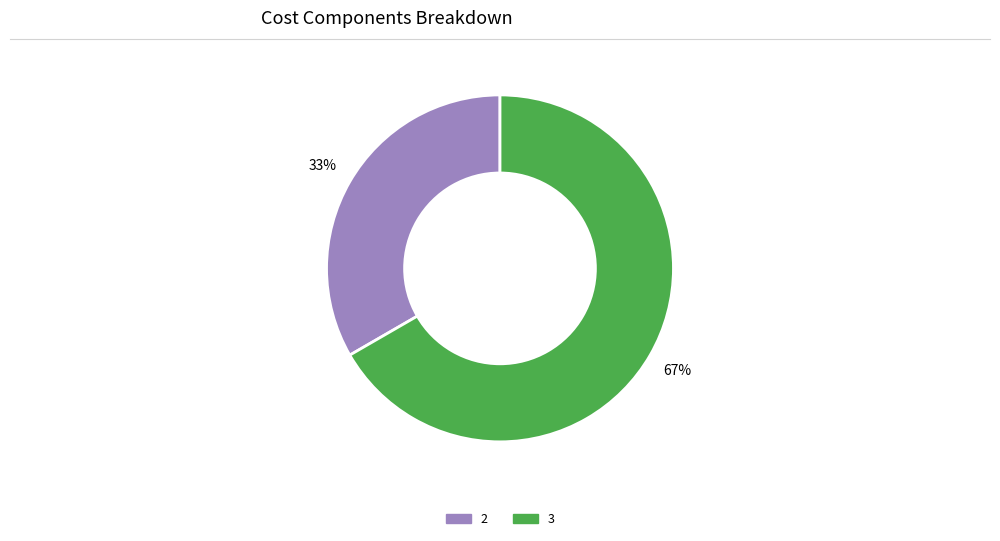

Is there a majority slice in this chart?

Yes